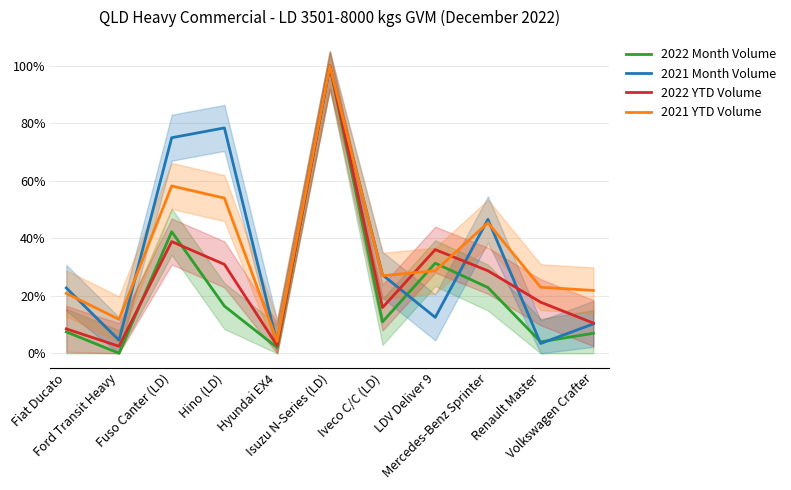

Rank the categories by 2021 Month Volume value from lowest to highest.

Hyundai EX4, Renault Master, Ford Transit Heavy, Volkswagen Crafter, LDV Deliver 9, Fiat Ducato, Iveco C/C (LD), Mercedes-Benz Sprinter, Fuso Canter (LD), Hino (LD), Isuzu N-Series (LD)